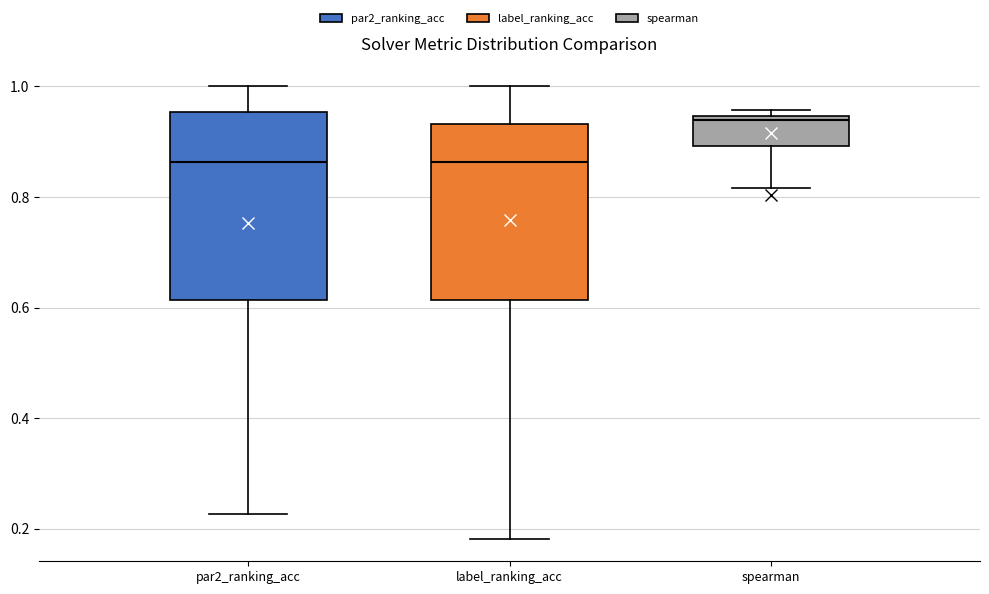

Reading left to right, transcribe this box plot: for each box, give where its median line is, the range the box spans, and where its two whiskers end, as read against the y-axis. The values are not printed on the chart, so give them approximately, as read against the axis.

par2_ranking_acc: median 0.86, box 0.62 to 0.96, whiskers 0.22 to 1.00
label_ranking_acc: median 0.86, box 0.62 to 0.94, whiskers 0.18 to 1.00
spearman: median 0.94 (just below the box's upper edge), box 0.90 to 0.94, whiskers 0.82 to 0.96